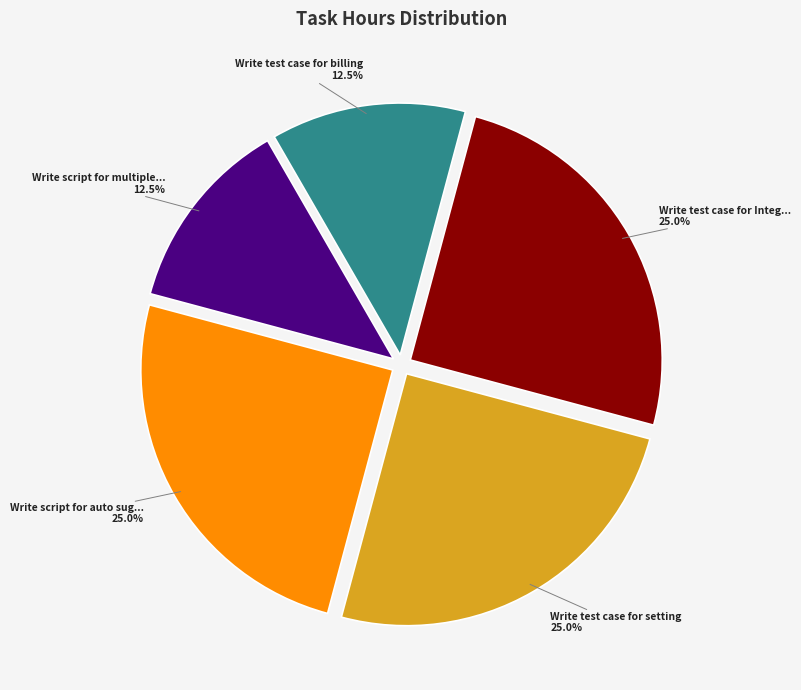

Does any single category account for the majority?

No